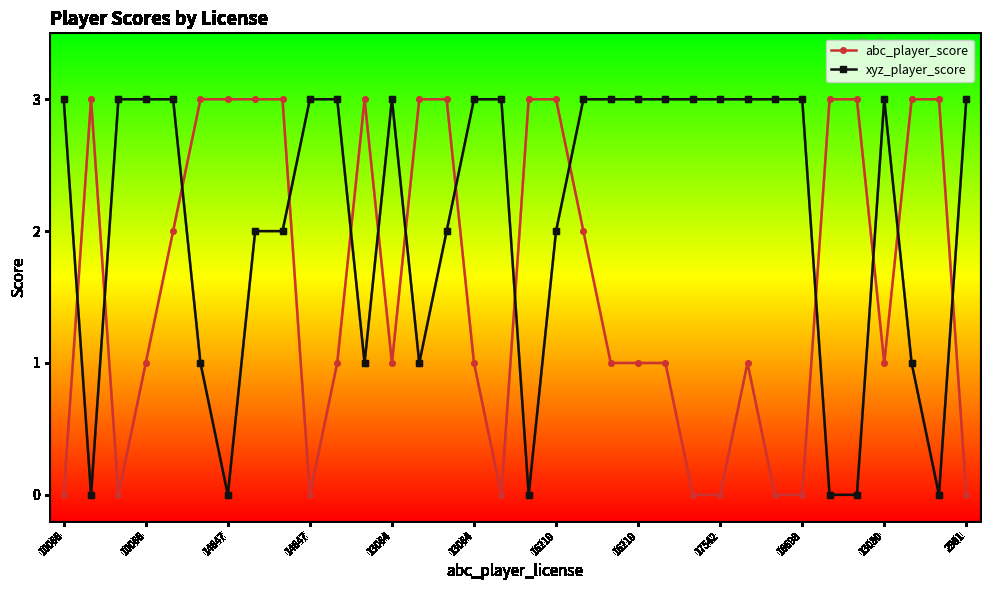

Does the chart have visible grid lines?

No